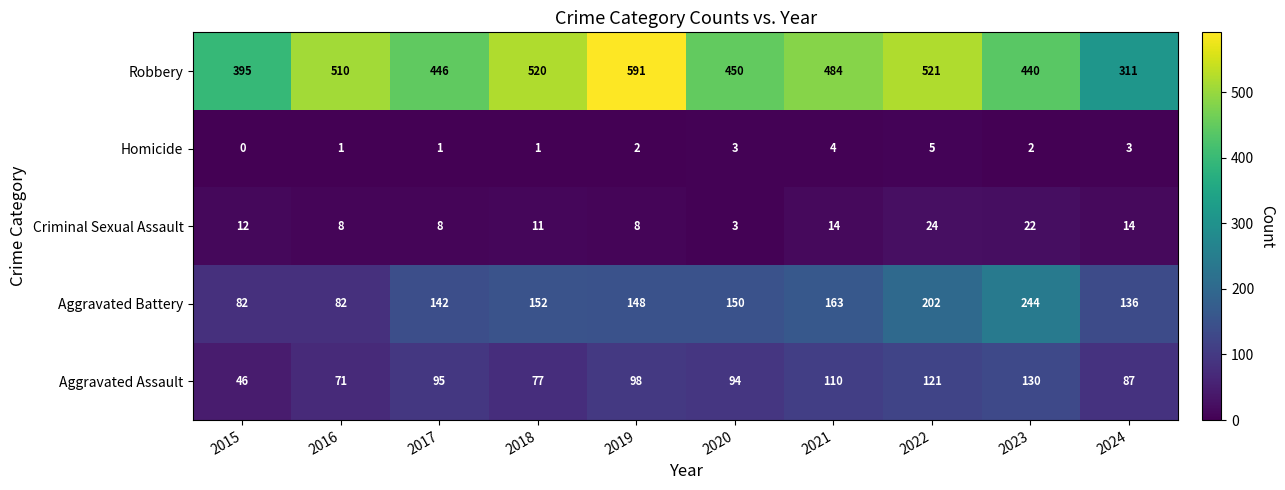

The value of Aggravated Assault at 2016 is 71. True or false?

True